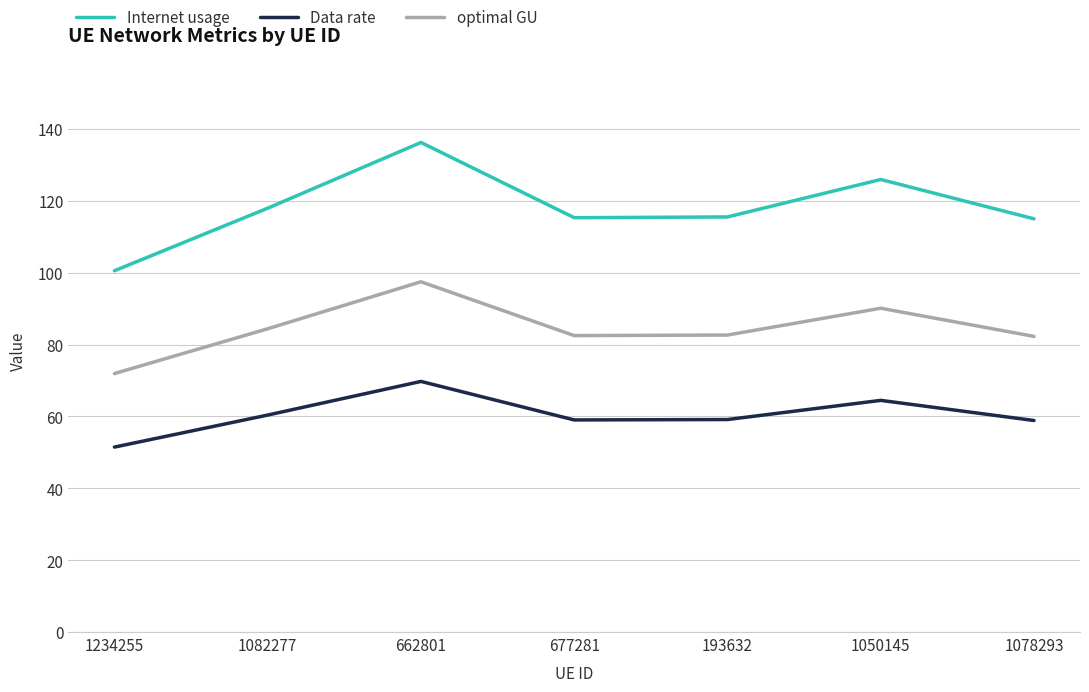

The Data rate series shows 60.4 at 1082277. True or false?

True